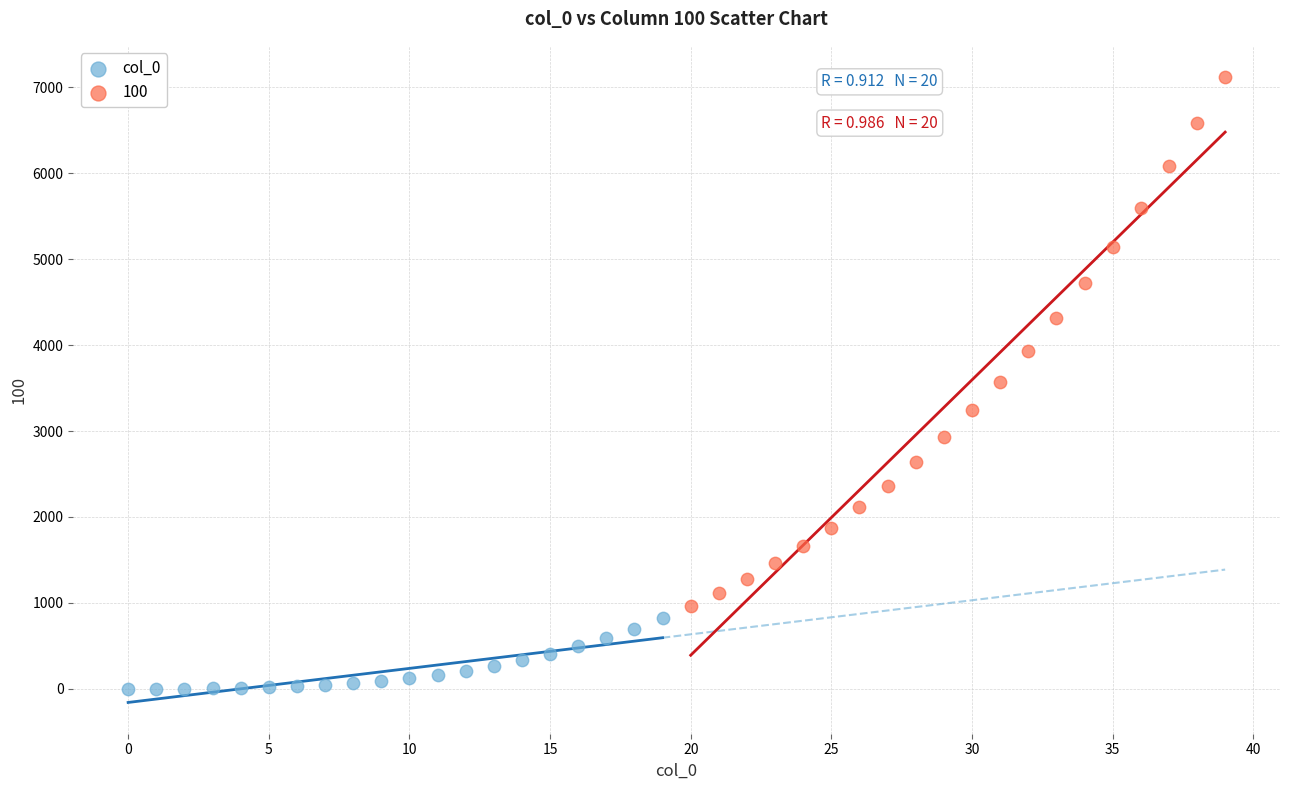

Which series has the largest Y range (max minus min)?

100